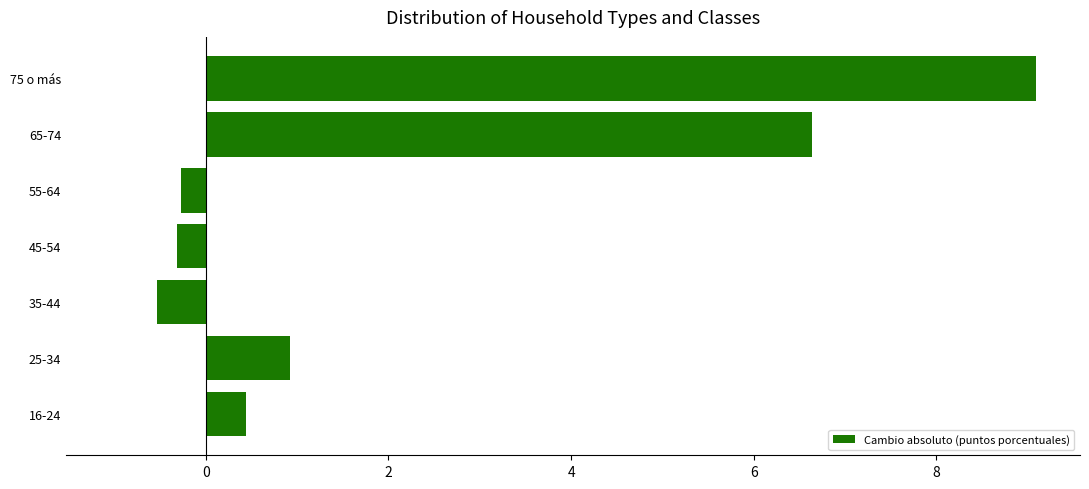

The chart shows a value of 0.4 at 16-24. True or false?

True